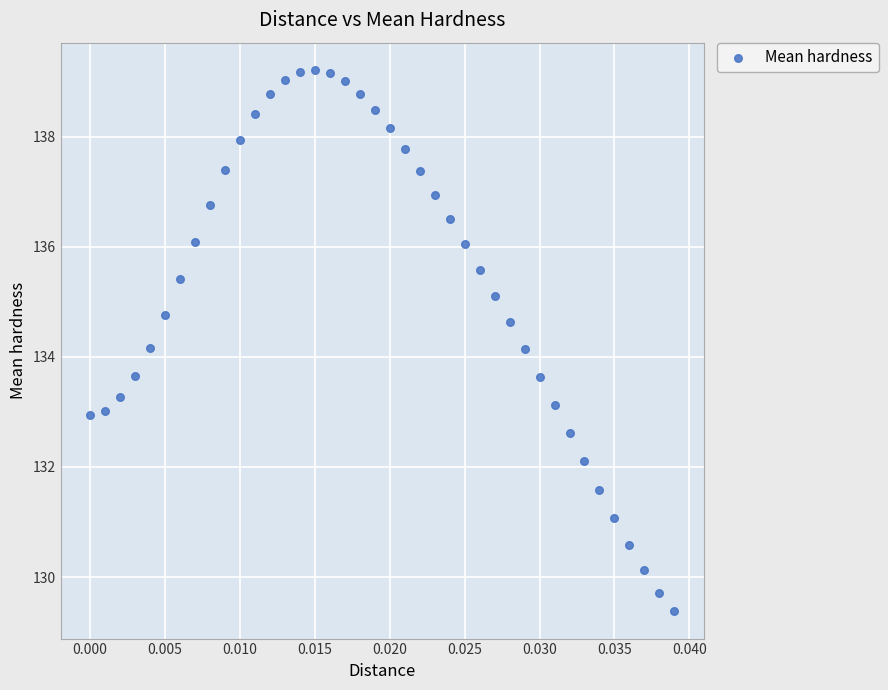

What is the range of Y values (max minus min)?

9.8